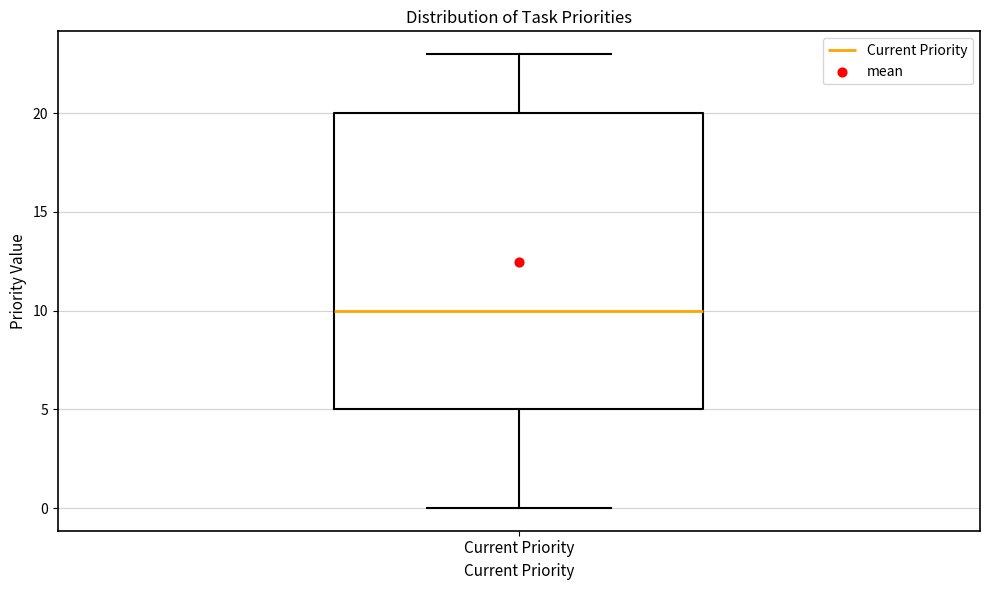

Read this box plot against the y-axis: the position of the median line, the range covered by the box, and the ends of both whiskers. The values are not printed on the chart, so give them approximately, as read against the axis.

median 10, box 5 to 20, whiskers 0 to 23